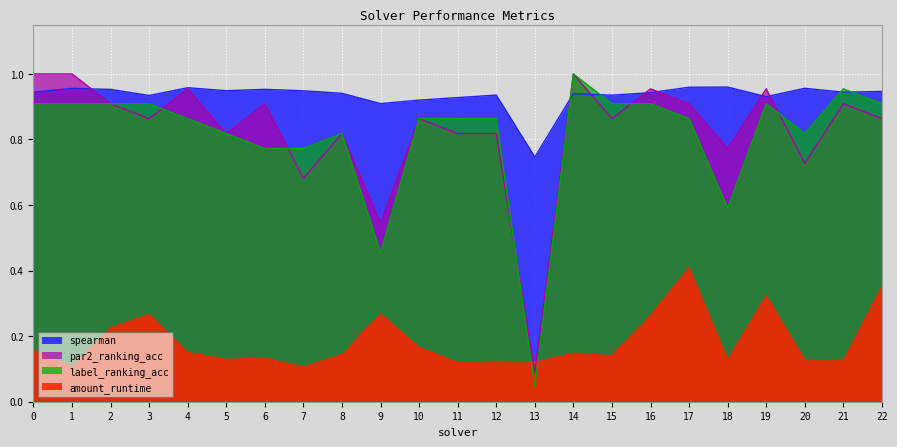

What is the difference between the maximum and second lowest values in the par2_ranking_acc series?

0.5